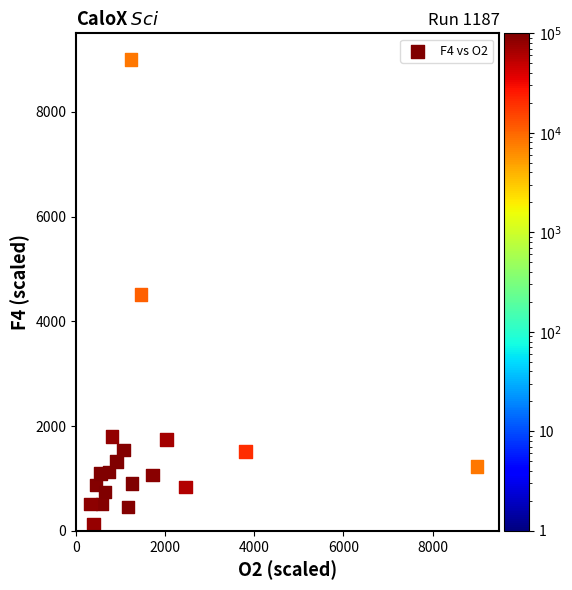

What is the range of Y values (max minus min)?

8870.9